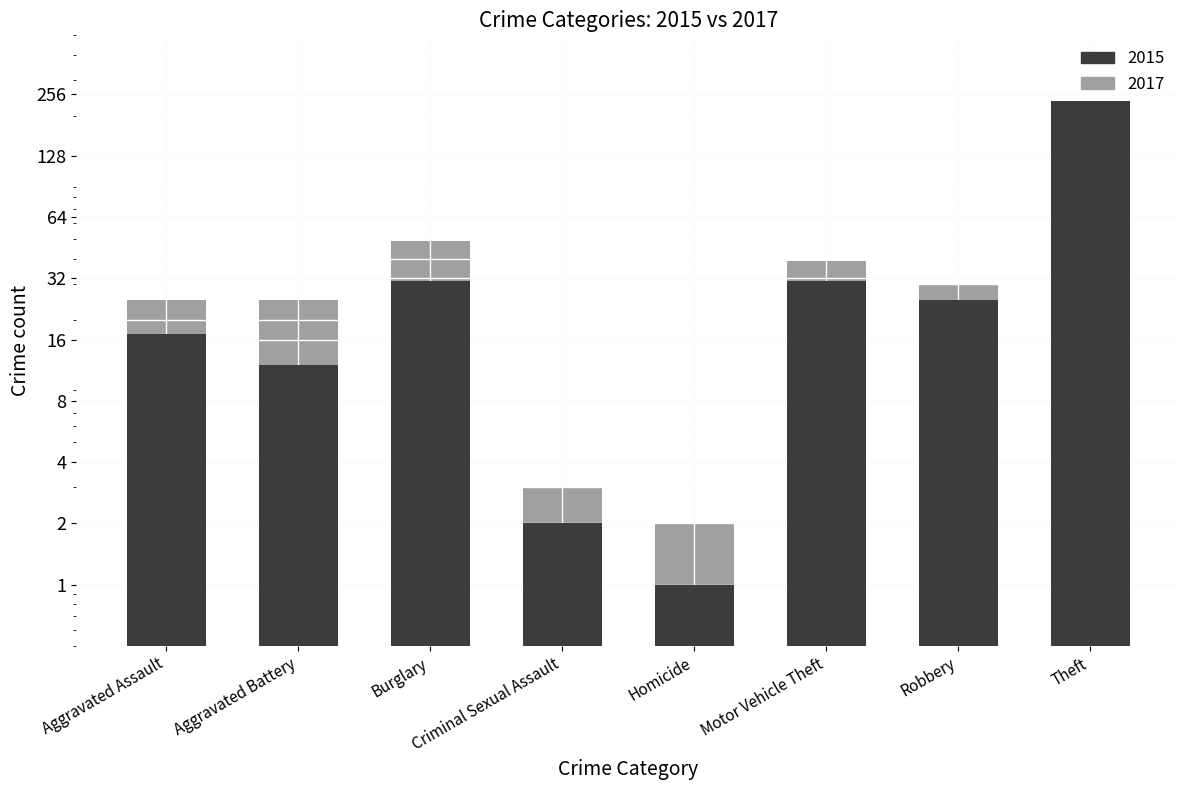

What is the label of the 3rd bar from the left?

Burglary